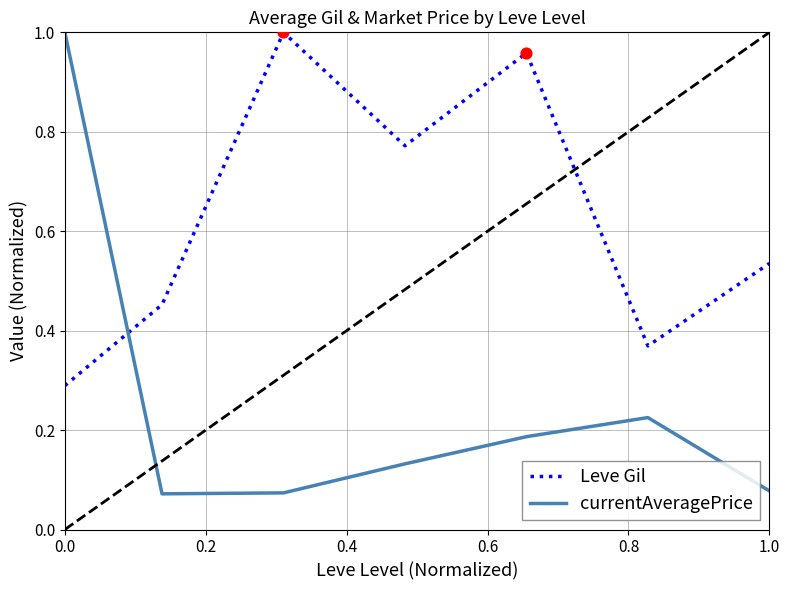

What is the difference between the second highest and second lowest values in the Leve Gil series?

0.6